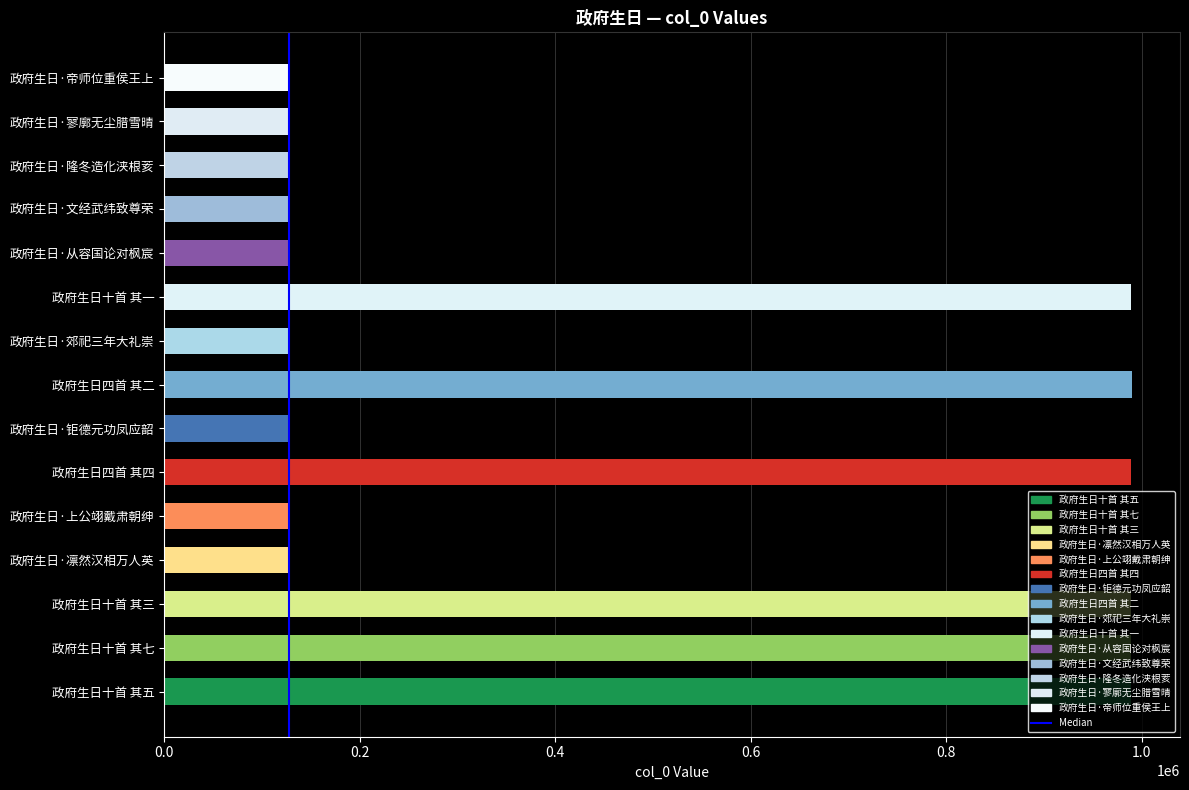

Is it true that the value at 0.0 is 0?

False